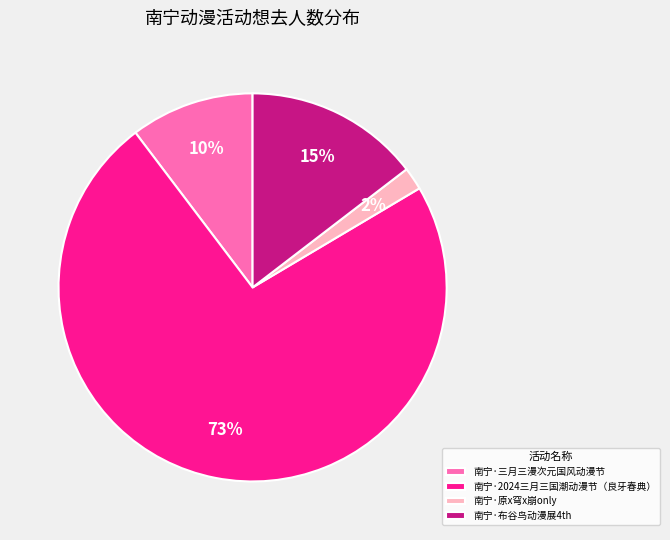

Is 南宁·三月三漫次元国风动漫节 the majority of the pie?

No